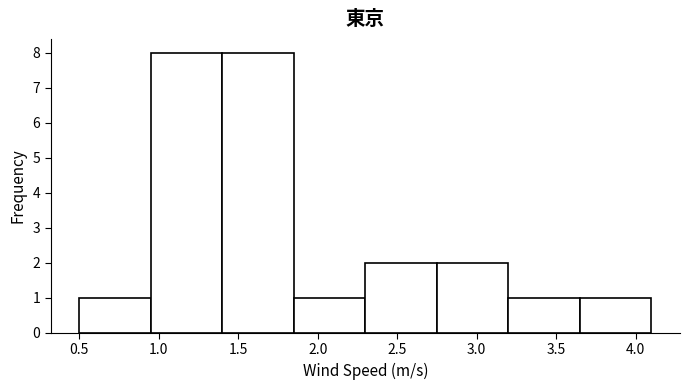

Reading left to right, list every bar in this chart as the range it spans on the x-axis followed by its height. The values are not printed on the chart, so give them approximately, as read against the axis.

0.50 to 0.95: 1
0.95 to 1.40: 8
1.40 to 1.85: 8
1.85 to 2.30: 1
2.30 to 2.75: 2
2.75 to 3.20: 2
3.20 to 3.65: 1
3.65 to 4.10: 1